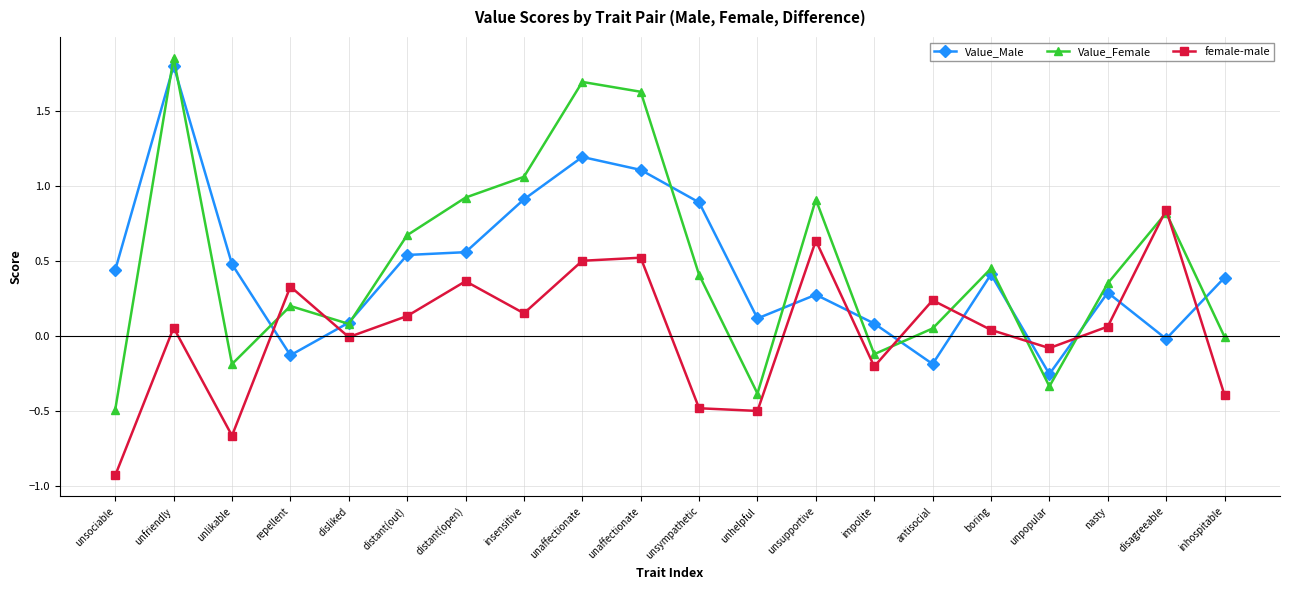

What is the label of the 19th point from the left?

disagreeable